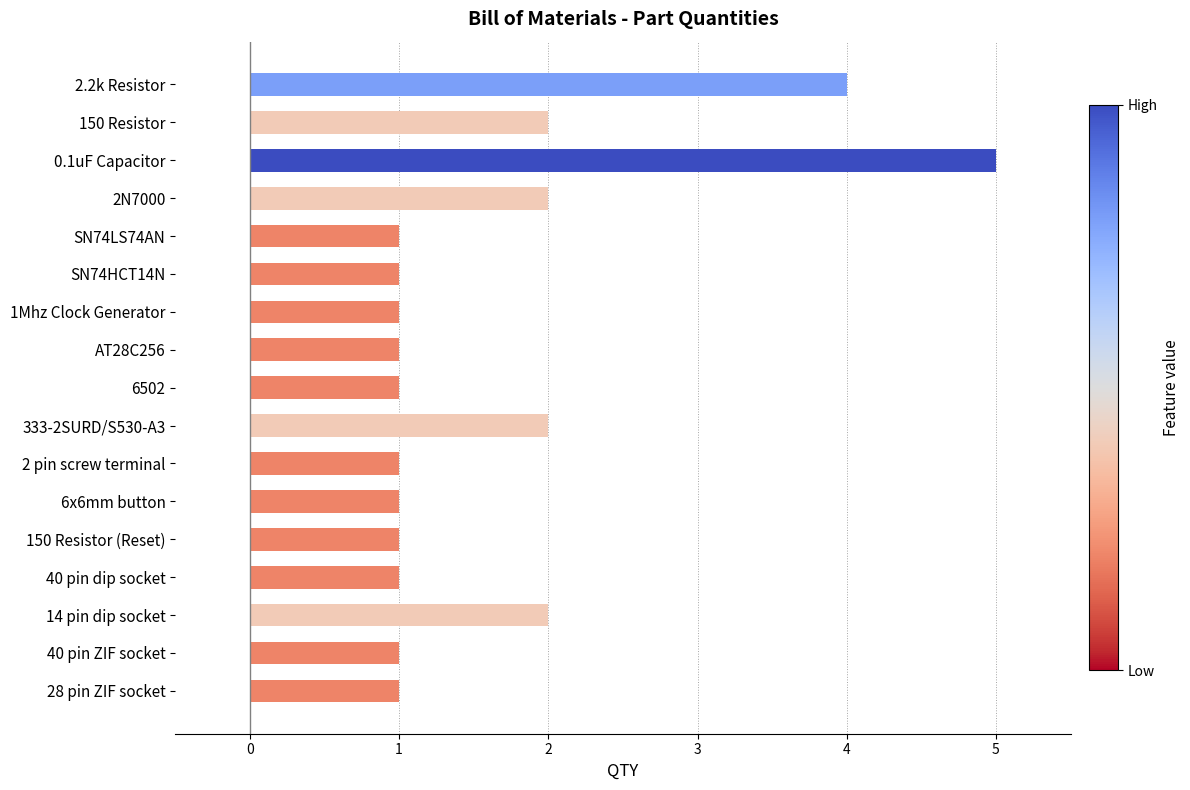

Reading top to bottom, list all the values displayed in this chart.

2.2k Resistor=4	150 Resistor=2	0.1uF Capacitor=5	2N7000=2	SN74LS74AN=1	SN74HCT14N=1	1Mhz Clock Generator=1	AT28C256=1	6502=1	333-2SURD/S530-A3=2	2 pin screw terminal=1	6x6mm button=1	150 Resistor (Reset)=1	40 pin dip socket=1	14 pin dip socket=2	40 pin ZIF socket=1	28 pin ZIF socket=1